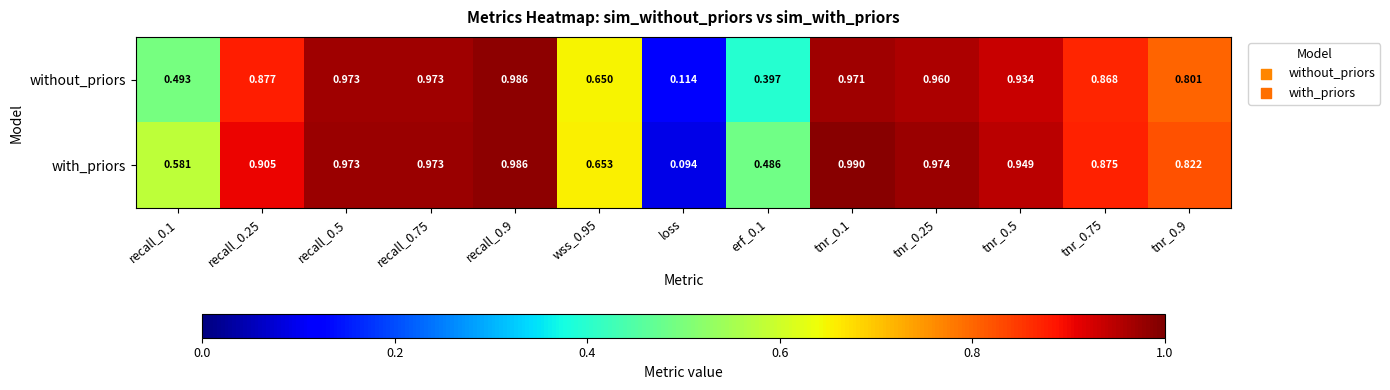

At how many categories does at least one series exceed 0?

13